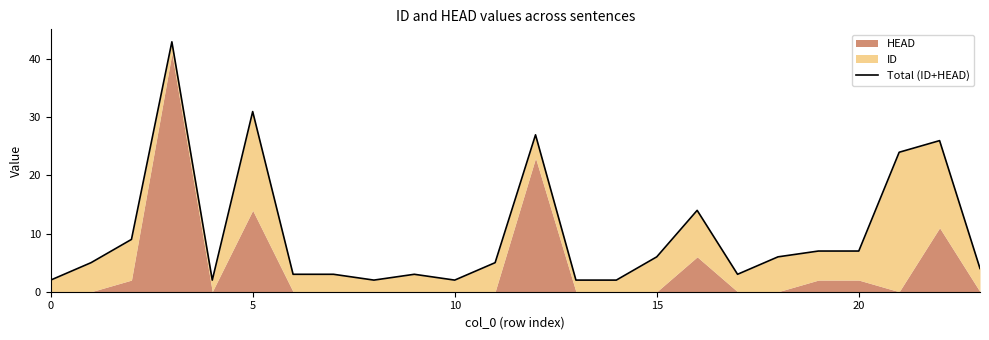

Reading left to right, list all the values displayed in this chart.

2	5	9	43	2	31	3	3	2	3	2	5	27	2	2	6	14	3	6	7	7	24	26	4